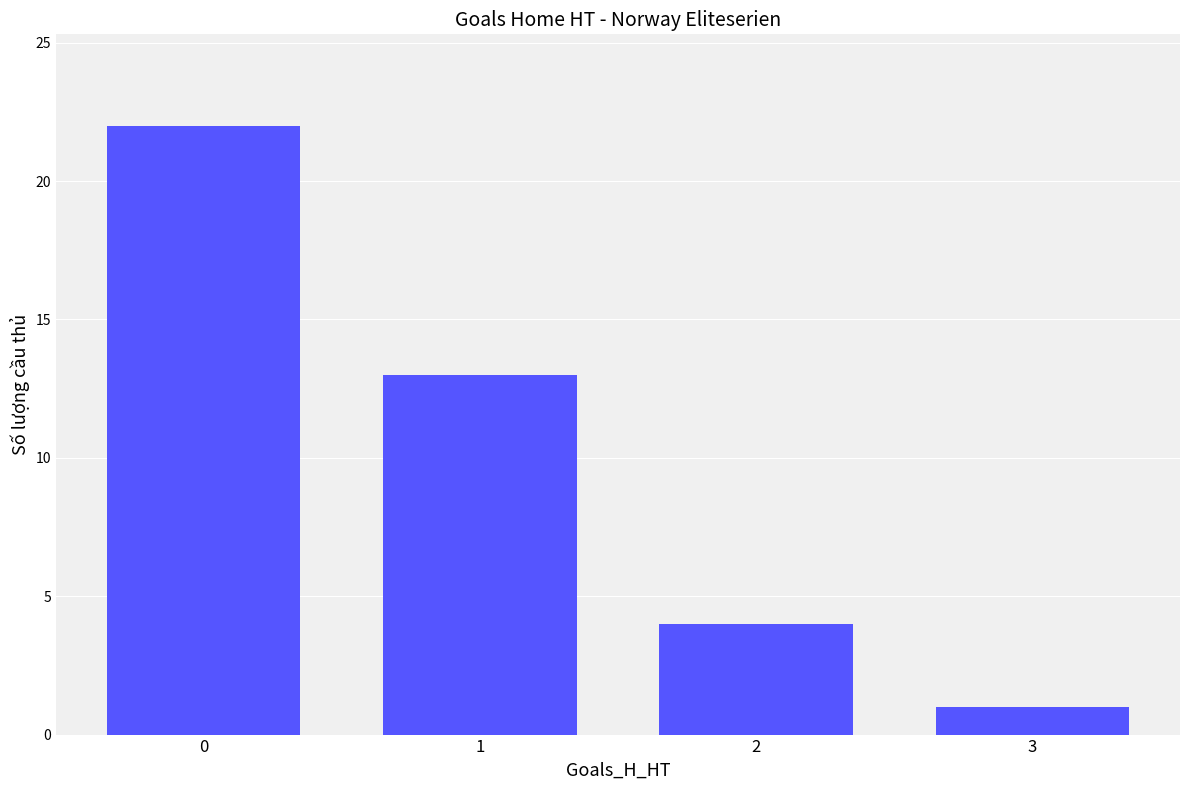

Which label corresponds to the smallest value in the chart?

3